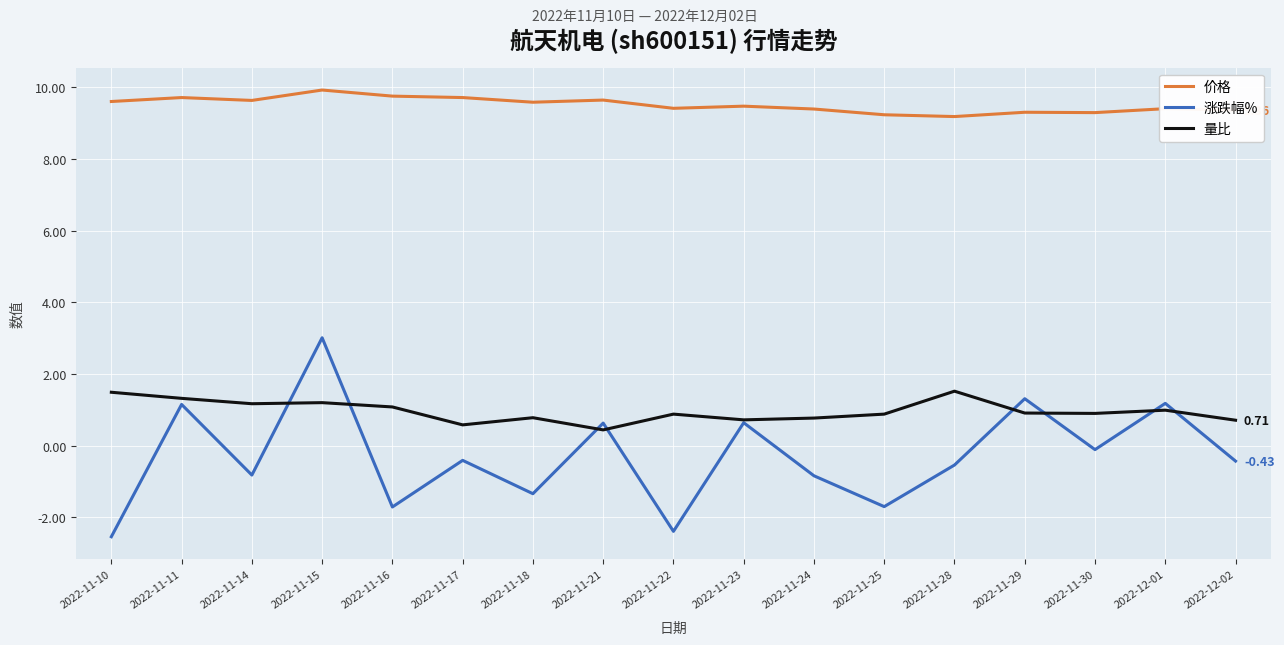

True or false: 价格 and 涨跌幅% intersect in this chart.

False